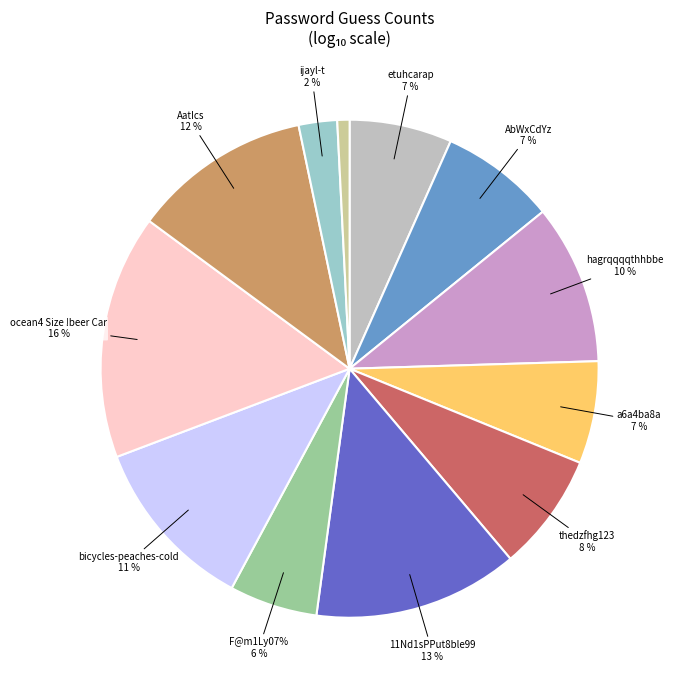

Is it true that ijayl-t is 1% of the pie?

False